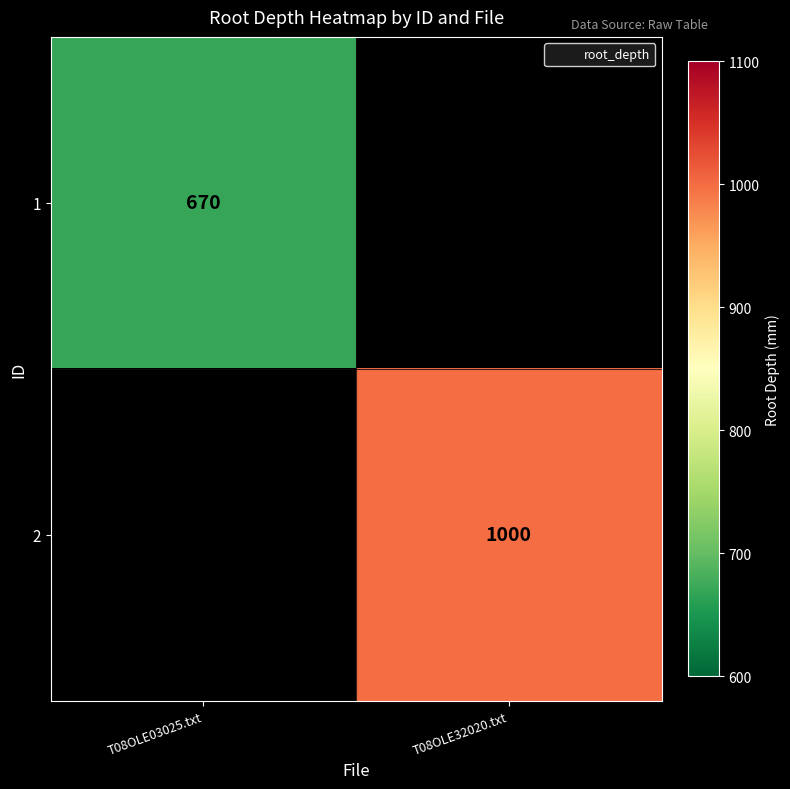

The 1 series shows 670 at T08OLE03025.txt. True or false?

True